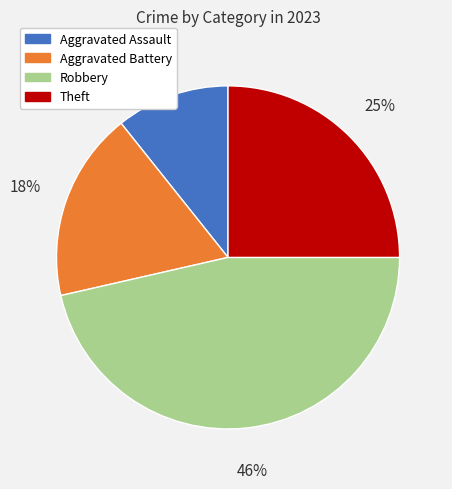

Combined, do Aggravated Battery and Aggravated Assault account for over 50%?

No